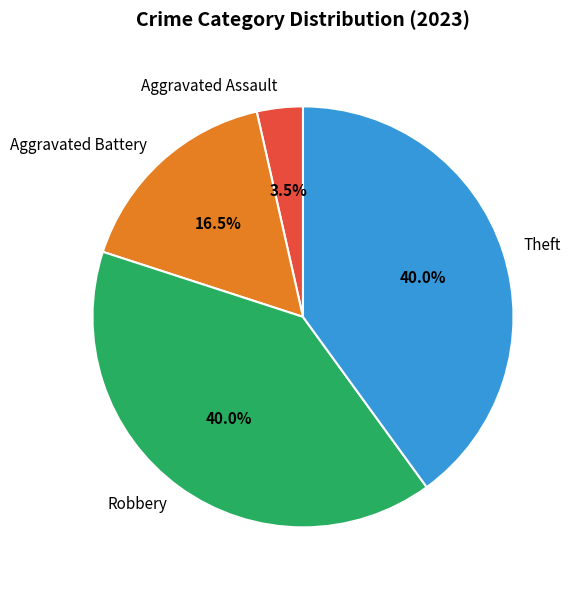

To the nearest percent, what is the difference between the largest and smallest slice percentages?

36%